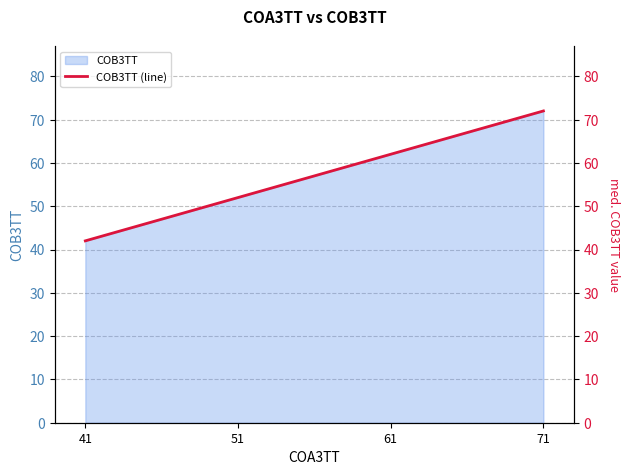

What is the difference between the second highest and second lowest values?

10